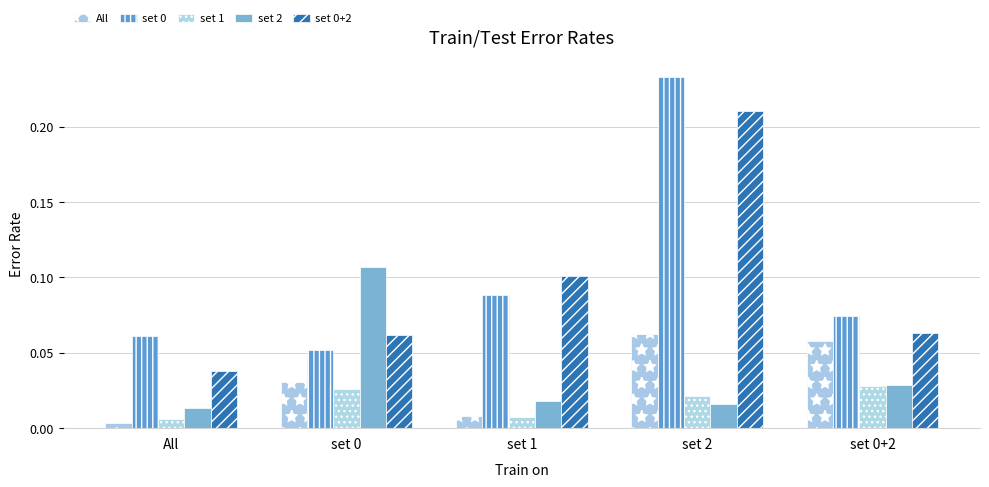

What is the maximum value for set 0?

0.2